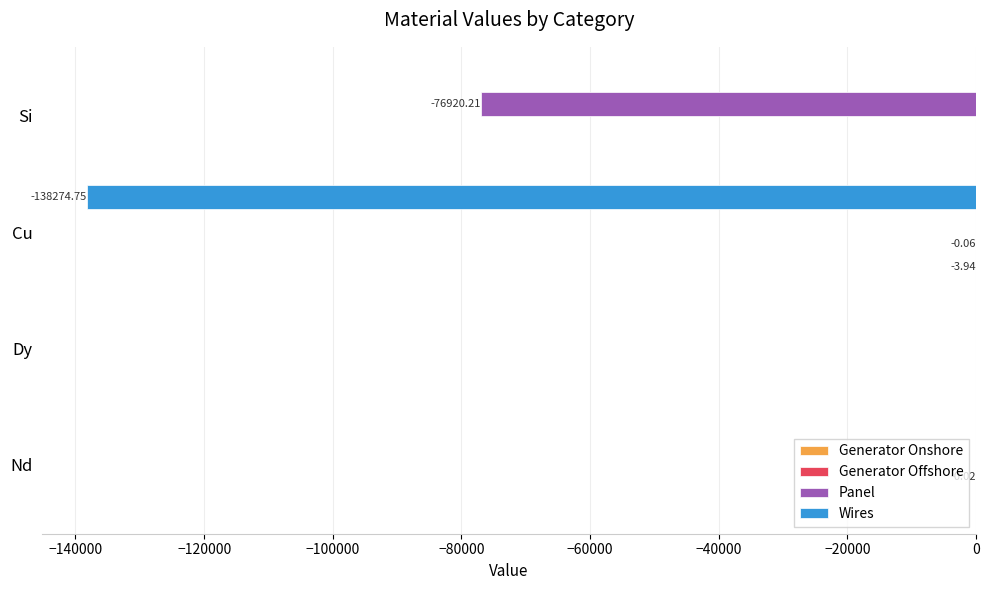

Which series changed the most between Cu and Si?

Wires